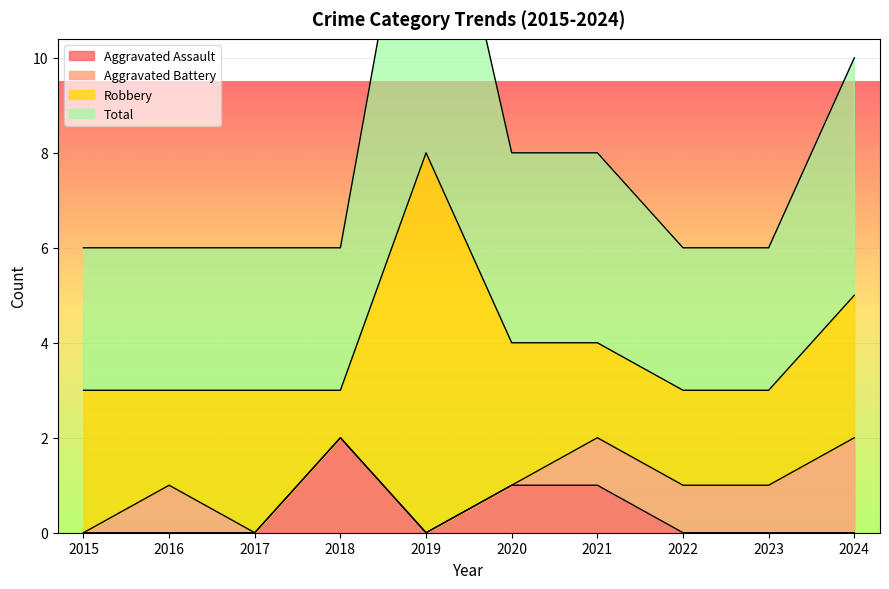

What is the difference between the Aggravated Assault values at 2018 and 2015?

2